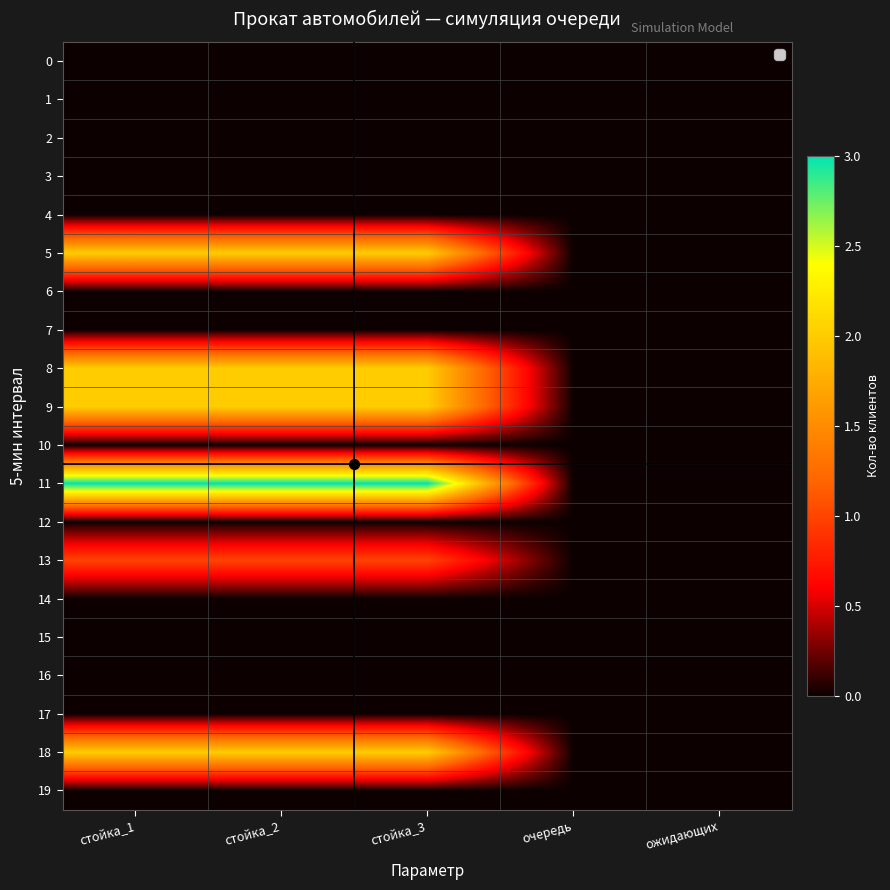

Rank the series at стойка_1 from highest to lowest value.

11, 5, 8, 9, 18, 13, 0, 1, 2, 3, 4, 6, 7, 10, 12, 14, 15, 16, 17, 19